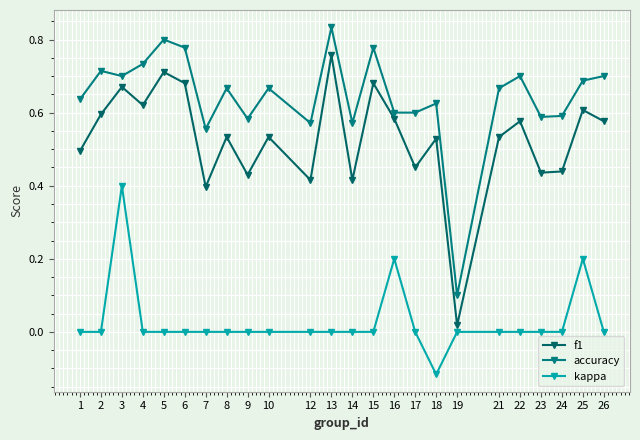

Reading left to right, list all the values displayed in this chart.

f1: 0.5	0.6	0.7	0.6	0.7	0.7	0.4	0.5	0.4	0.5	0.4	0.8	0.4	0.7	0.6	0.5	0.5	0.0	0.5	0.6	0.4	0.4	0.6	0.6
accuracy: 0.6	0.7	0.7	0.7	0.8	0.8	0.6	0.7	0.6	0.7	0.6	0.8	0.6	0.8	0.6	0.6	0.6	0.1	0.7	0.7	0.6	0.6	0.7	0.7
kappa: 0.0	0.0	0.4	0.0	0.0	0.0	0.0	0.0	0.0	0.0	0.0	0.0	0.0	0.0	0.2	0.0	-0.1	0.0	0.0	0.0	0.0	0.0	0.2	0.0